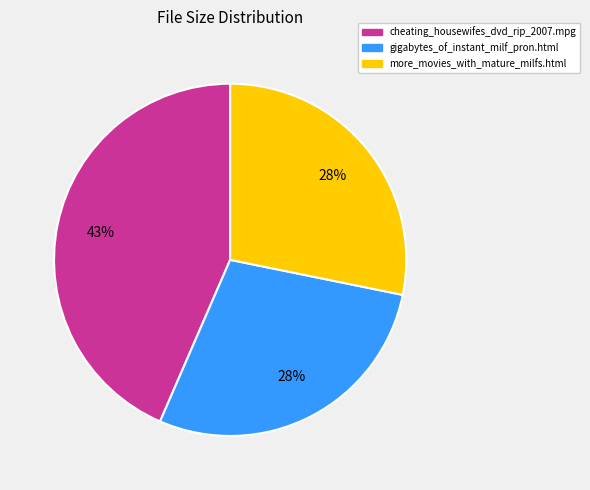

What is the largest slice in the pie chart?

cheating_housewifes_dvd_rip_2007.mpg